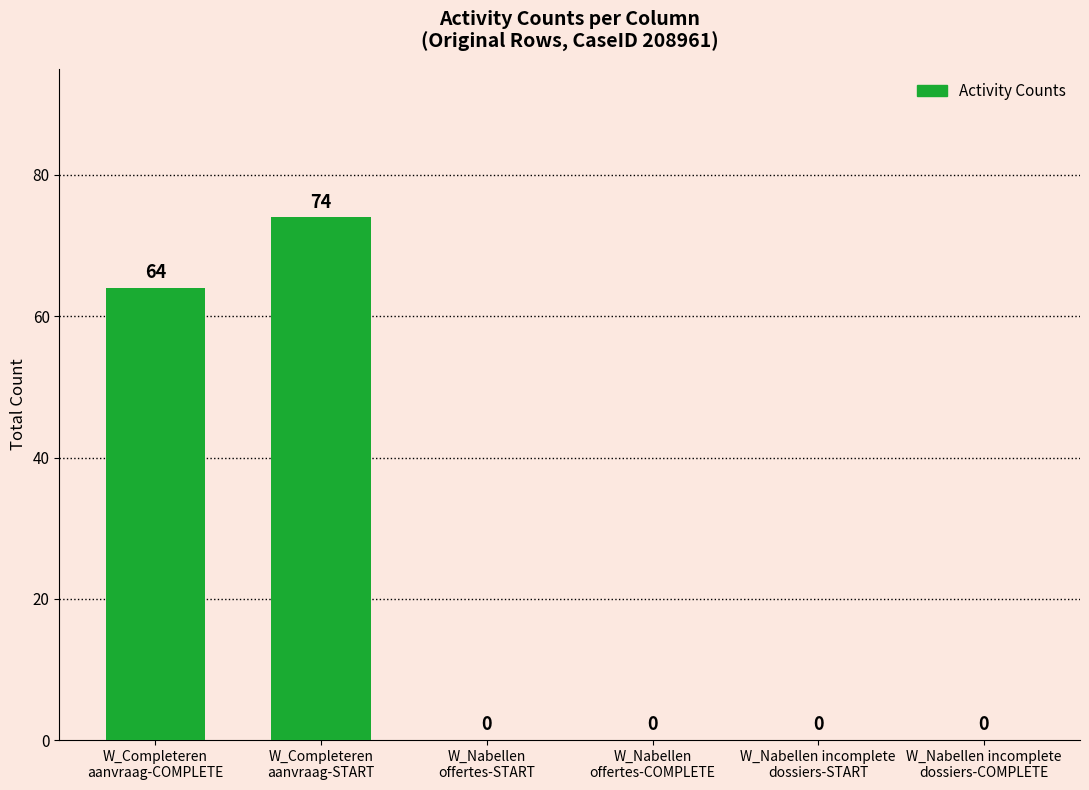

What is the greatest value displayed?

74